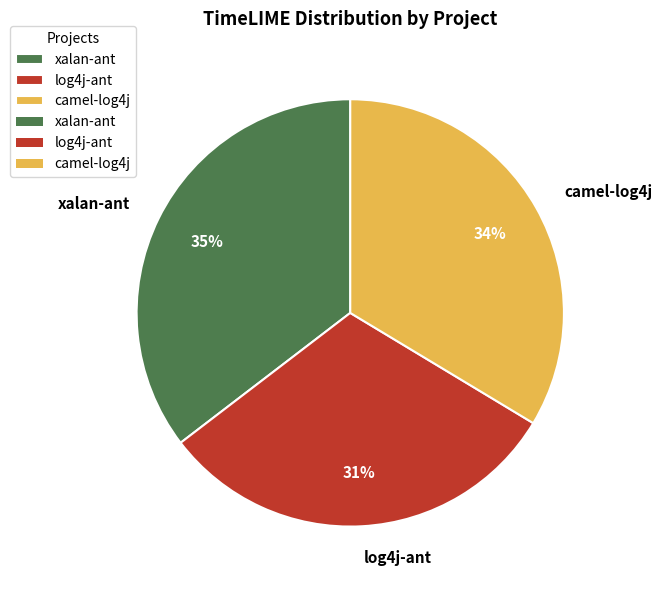

Combined, do xalan-ant and log4j-ant account for over 50%?

Yes